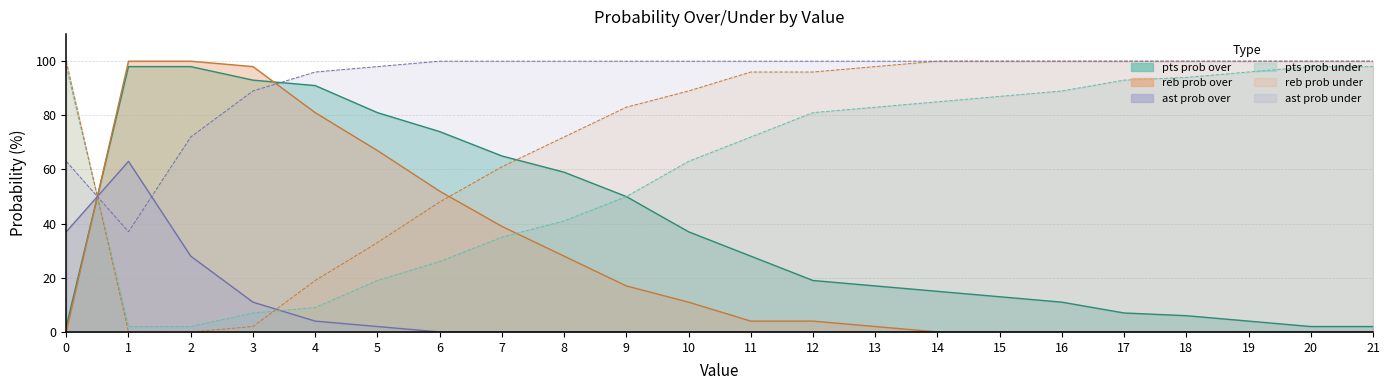

Reading right to left, list all the values displayed in this chart.

pts prob over: 2	2	4	6	7	11	13	15	17	19	28	37	50	59	65	74	81	91	93	98	98	2
pts prob under: 98	98	96	94	93	89	87	85	83	81	72	63	50	41	35	26	19	9	7	2	2	98
reb prob over: 100	100	100	100	100	100	100	100	98	96	96	89	83	72	61	48	33	19	2	0	0	100
reb prob under: 0	0	0	0	0	0	0	0	2	4	4	11	17	28	39	52	67	81	98	100	100	0
ast prob over: 0	0	0	0	0	0	0	0	0	0	0	0	0	0	0	0	2	4	11	28	63	37
ast prob under: 100	100	100	100	100	100	100	100	100	100	100	100	100	100	100	100	98	96	89	72	37	63